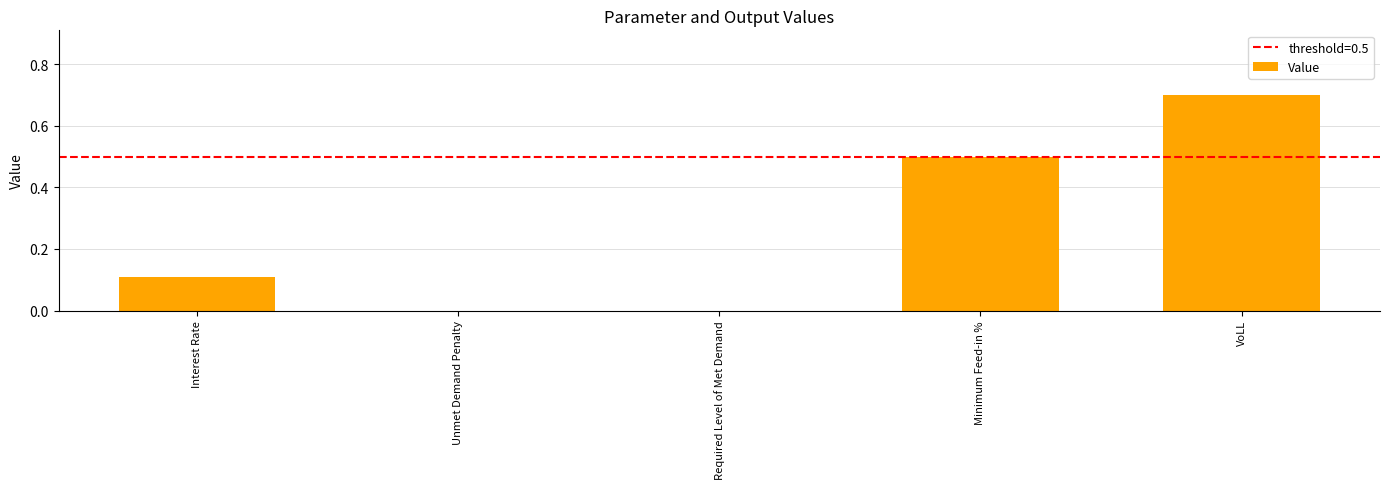

What is the greatest value displayed?

0.7